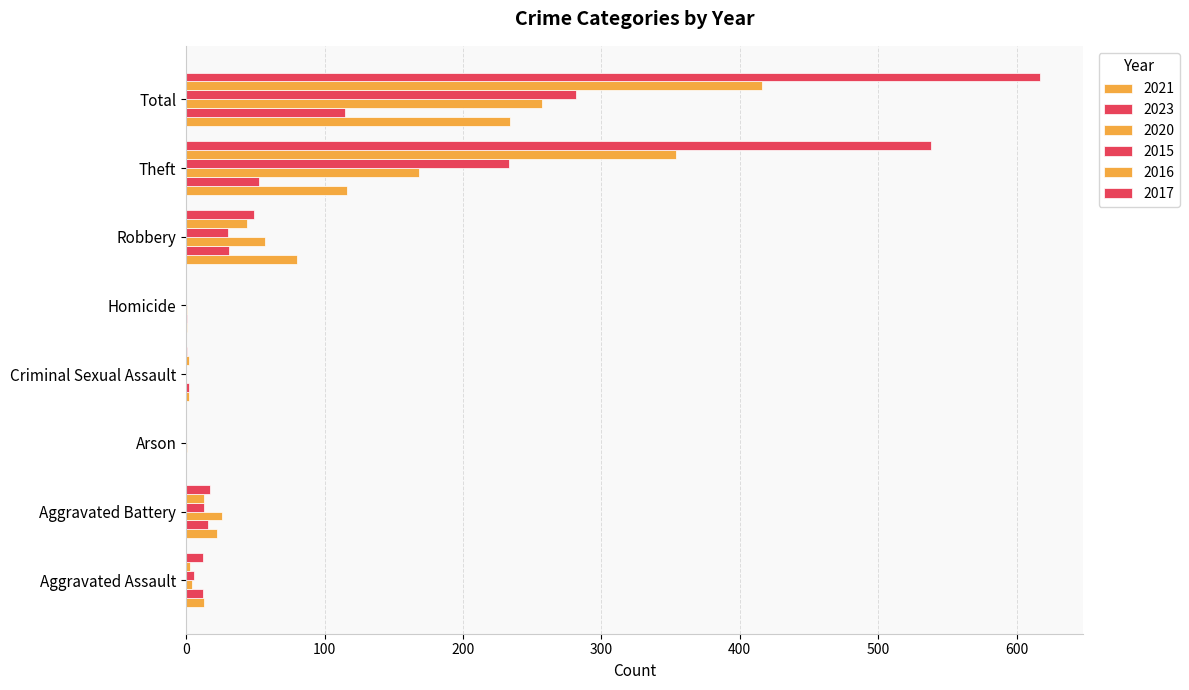

How many distinct data groups are displayed?

6